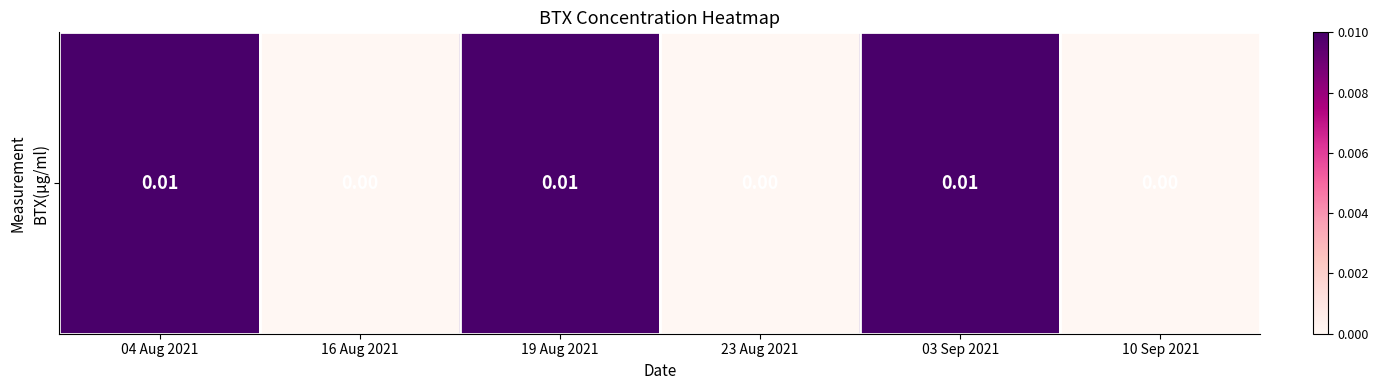

Rank the categories by value from lowest to highest.

16 Aug 2021, 23 Aug 2021, 10 Sep 2021, 04 Aug 2021, 19 Aug 2021, 03 Sep 2021